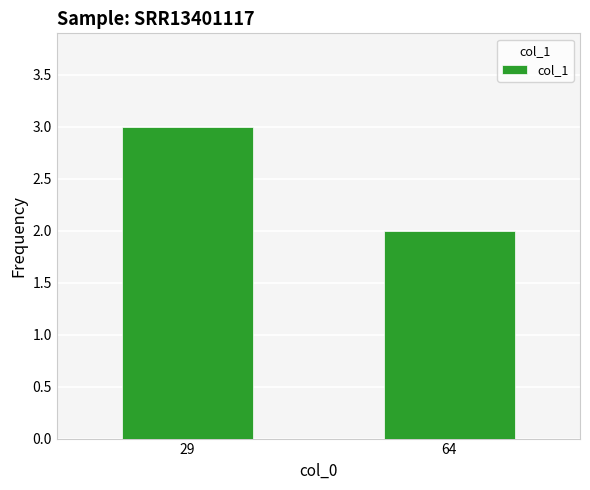

Reading left to right, transcribe all the data shown in this chart.

29=3	64=2